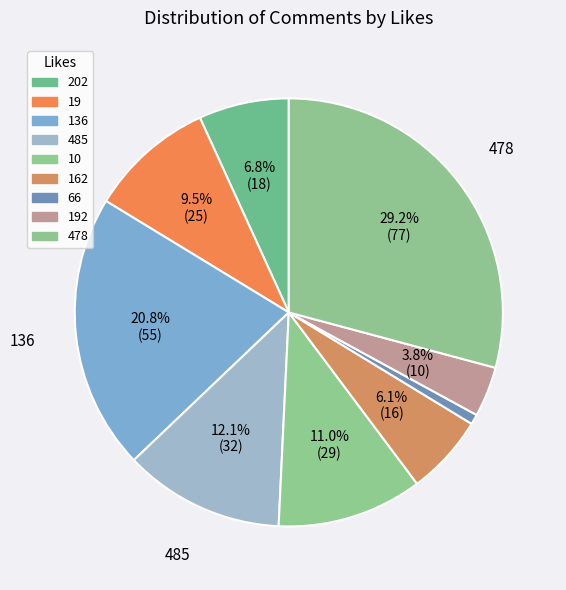

Which category has the smallest portion of the pie?

66